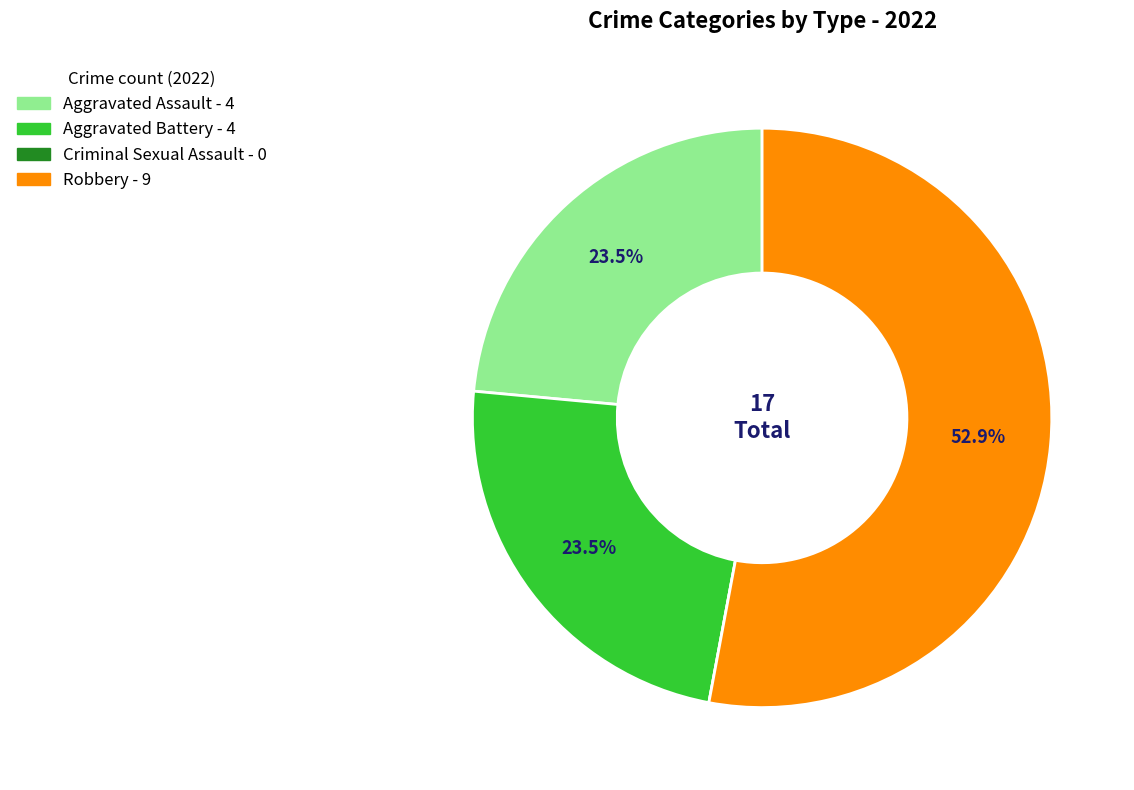

Which category accounts for the majority?

Robbery